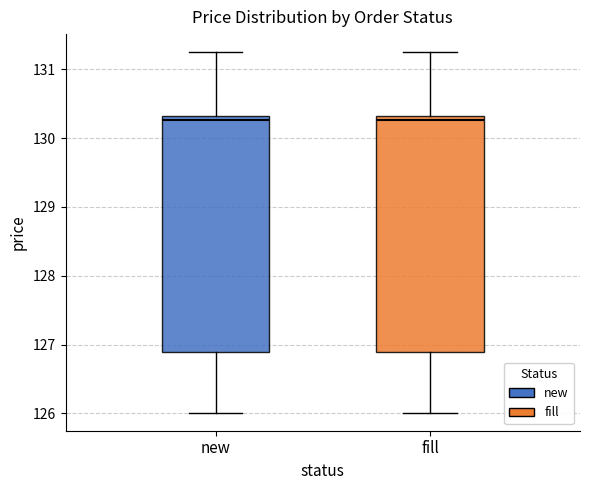

Where is the upper edge of the box for fill on the y-axis? The values are not printed on the chart, so give them approximately, as read against the axis.

130.3